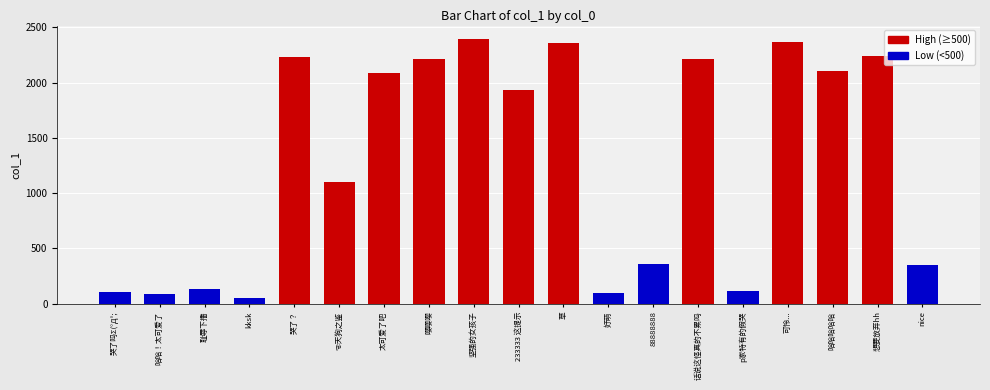

What is the difference between the values at nice and 88888888?

6.4